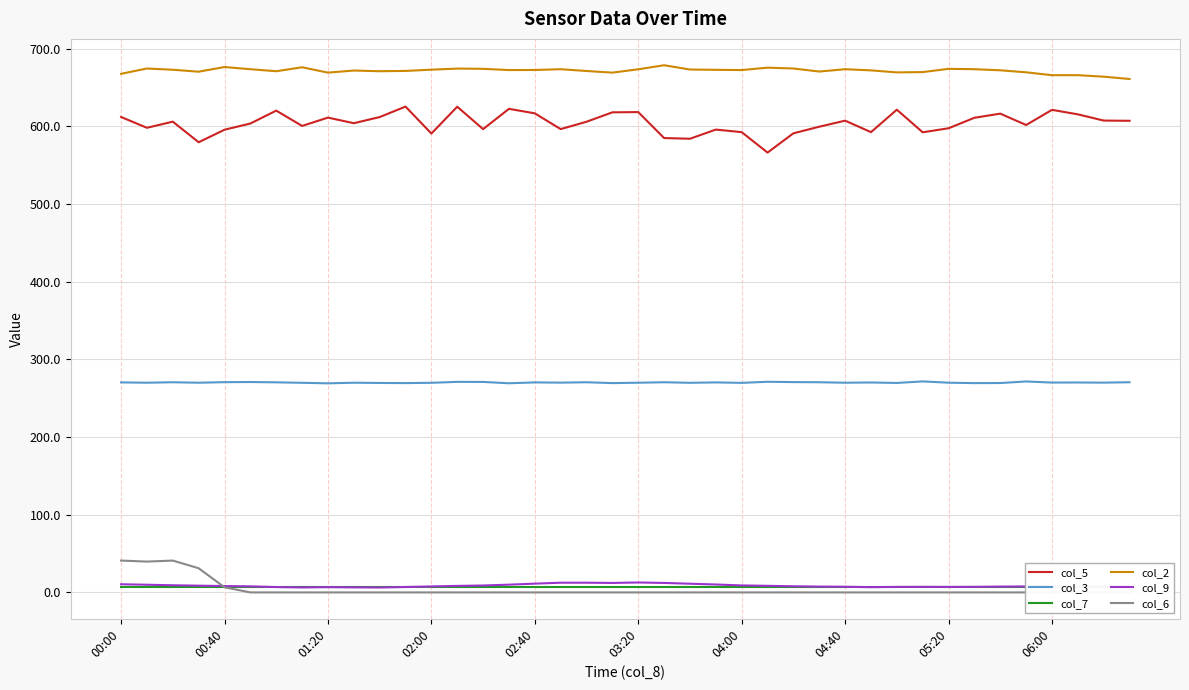

What are all the series names shown in the legend?

col_5, col_3, col_7, col_2, col_9, col_6